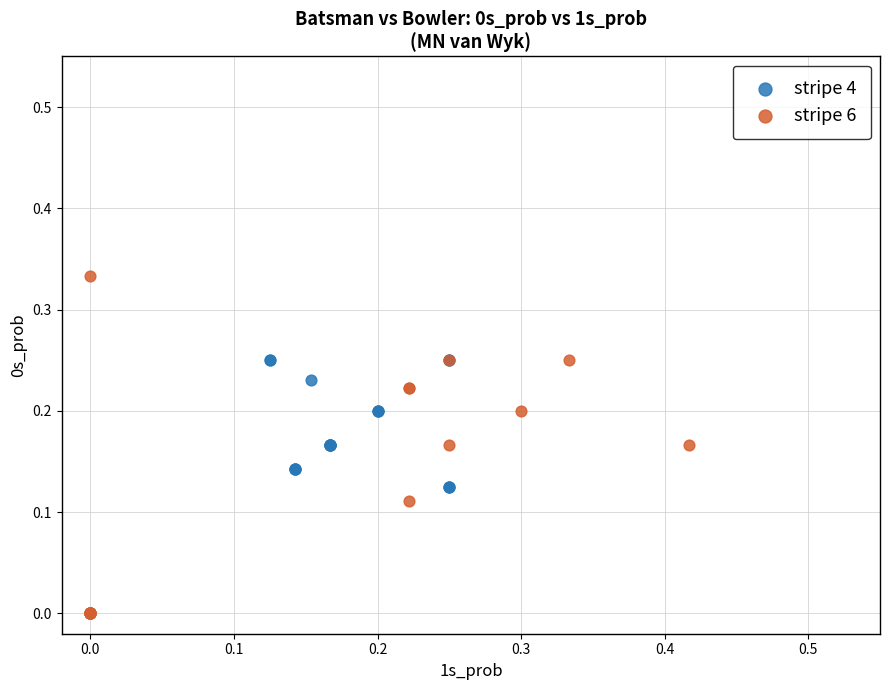

Which series contains the lowest Y value?

stripe 6